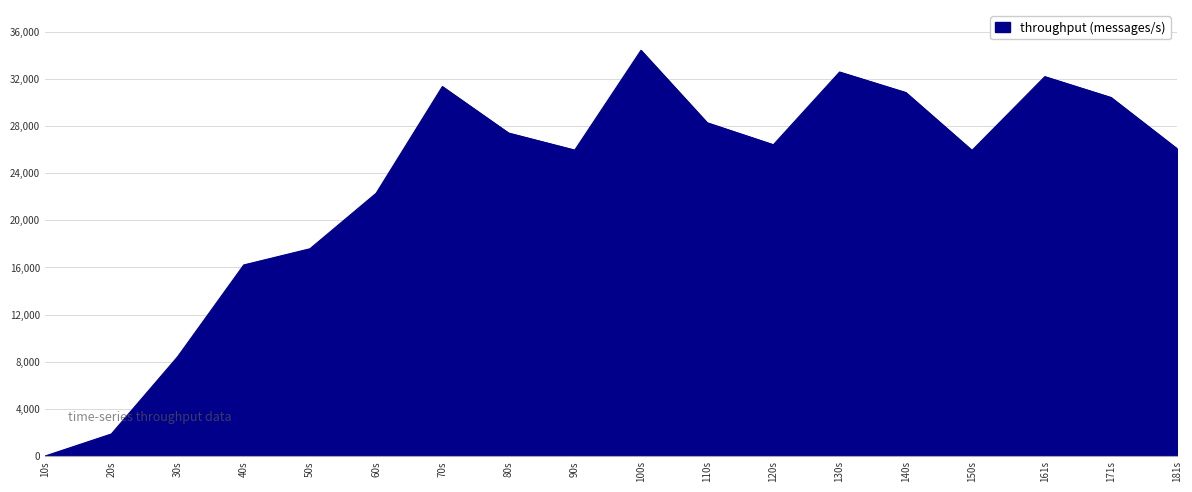

What is the change in value from 30s to 80s?

+18982